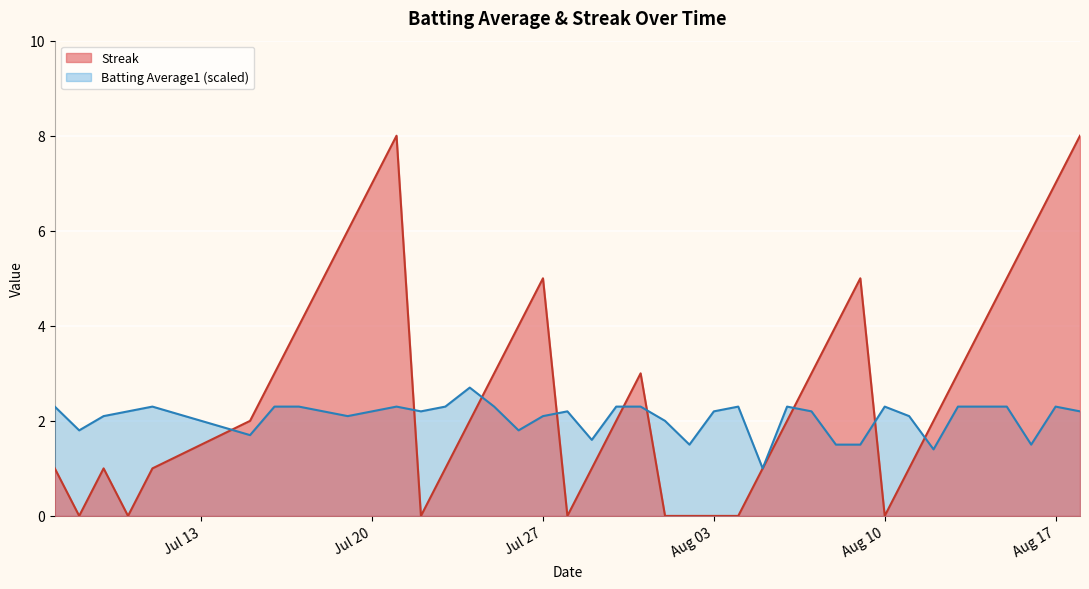

What is the spread (max minus min) of values at Jul 27?

2.9